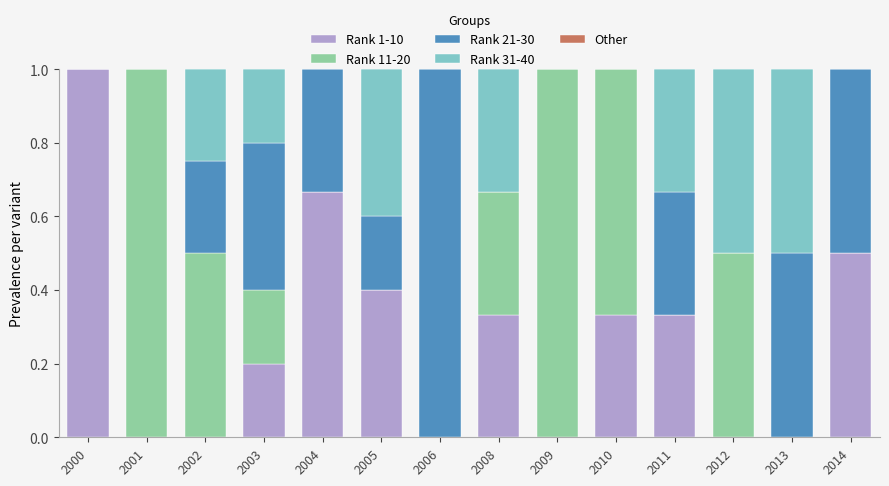

Is it true that Rank 1-10 equals -0.4 at 2001?

False